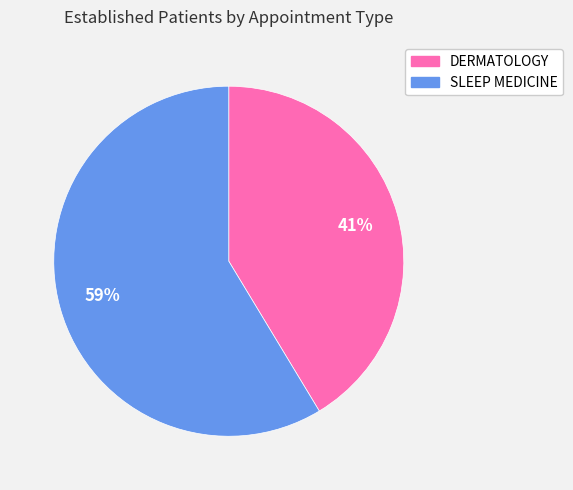

Combined, do DERMATOLOGY and SLEEP MEDICINE account for over 50%?

Yes